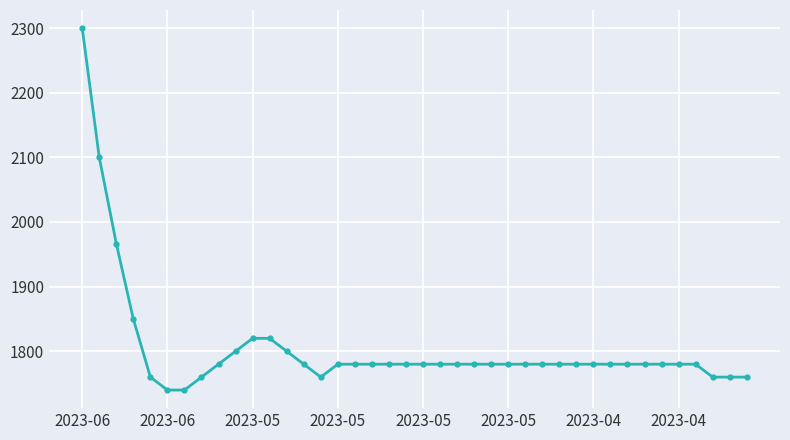

What is the value of the 24th point from the left?

1780.0